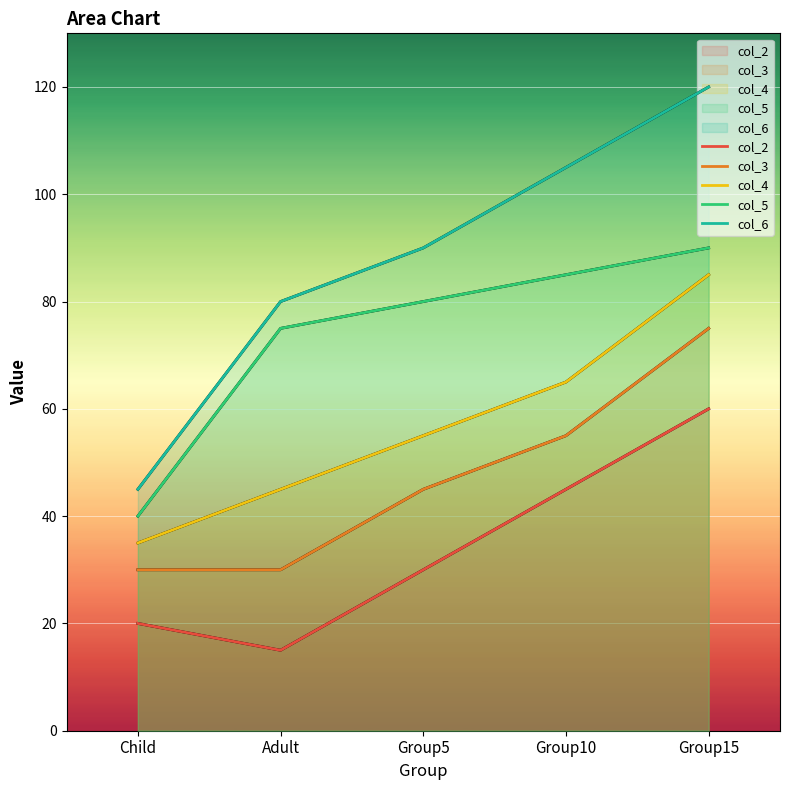

The value of col_6 at Group10 is 105. True or false?

True